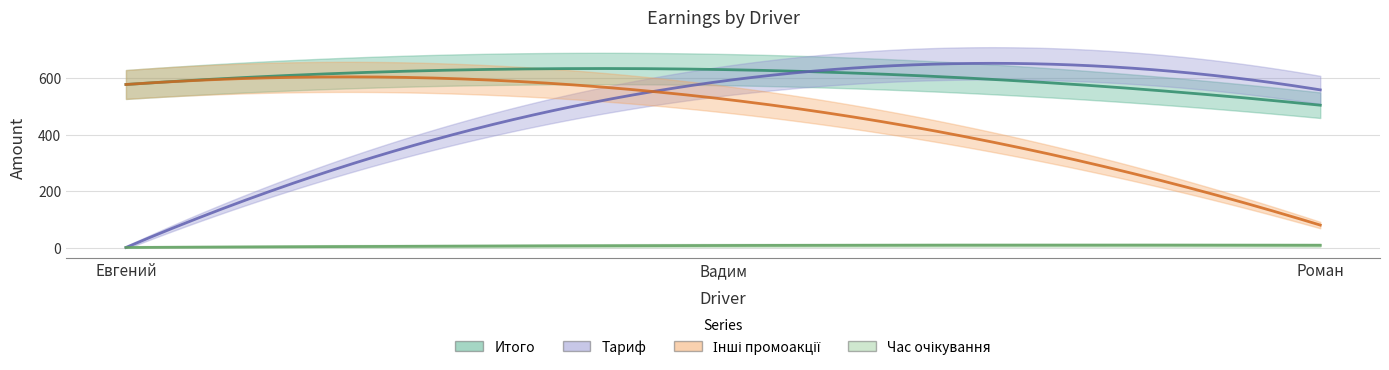

Which has a higher value, Роман or Вадим?

Вадим